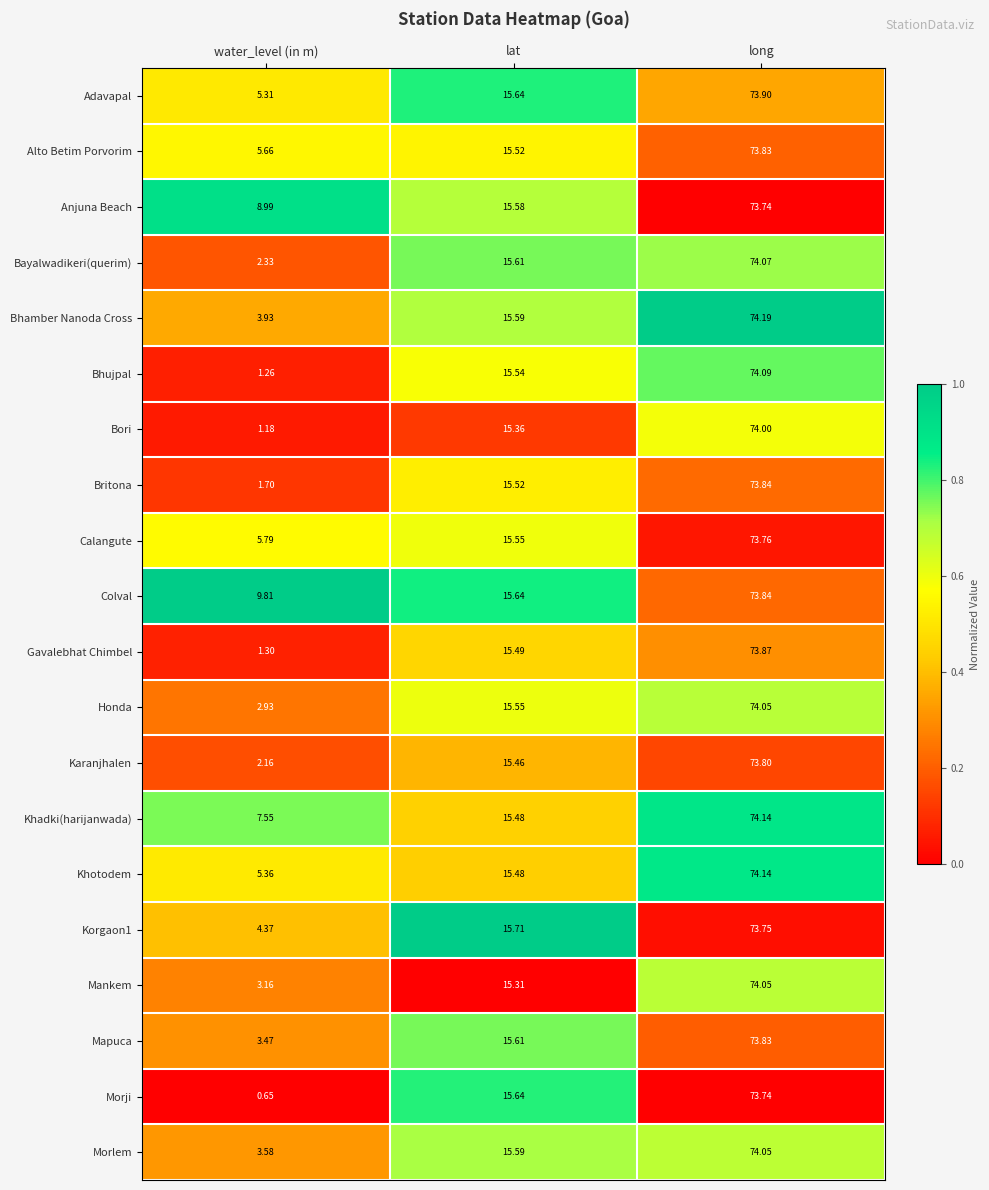

Rank the series at water_level (in m) from highest to lowest value.

Colval, Anjuna Beach, Khadki(harijanwada), Calangute, Alto Betim Porvorim, Khotodem, Adavapal, Korgaon1, Bhamber Nanoda Cross, Morlem, Mapuca, Mankem, Honda, Bayalwadikeri(querim), Karanjhalen, Britona, Gavalebhat Chimbel, Bhujpal, Bori, Morji